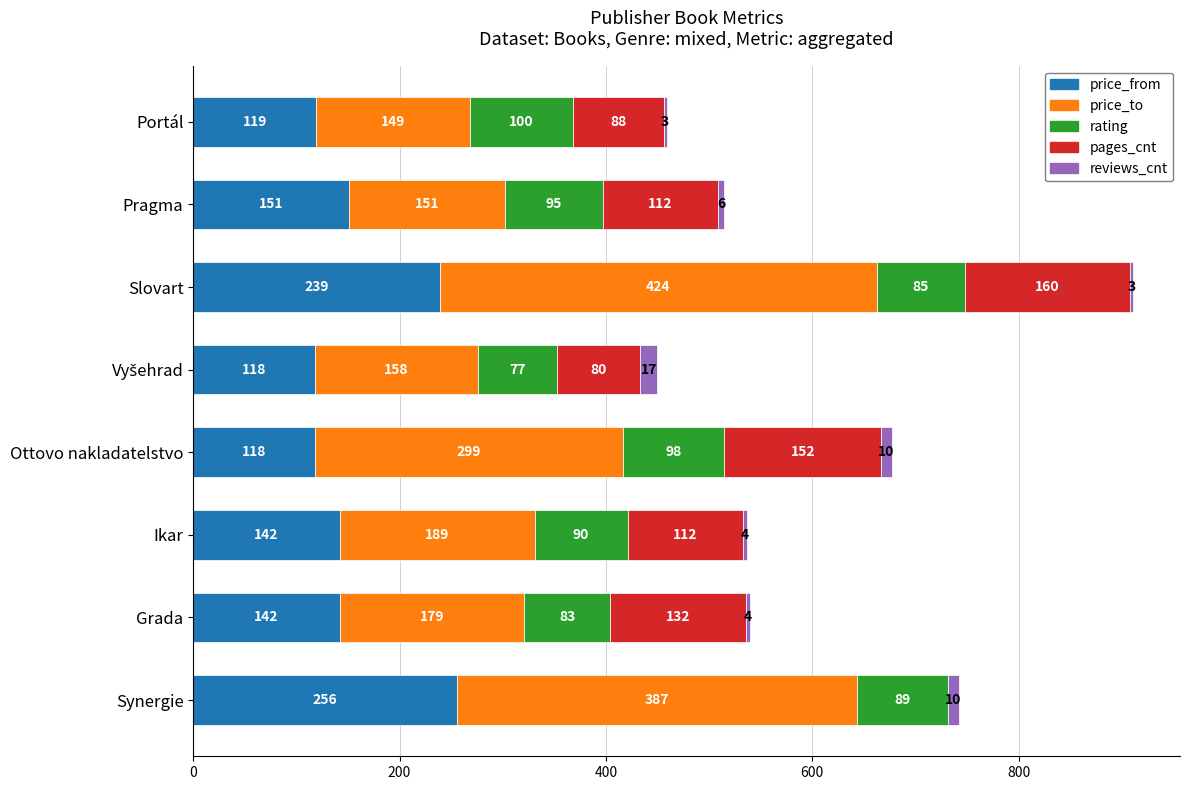

At which label is price_from closest to 187?

Pragma